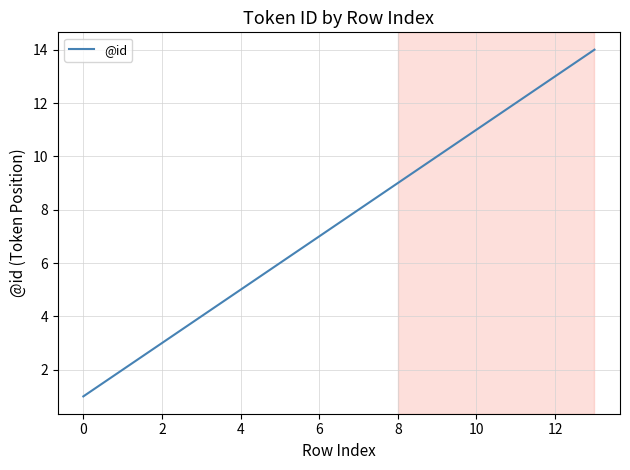

What is the greatest value displayed?

14